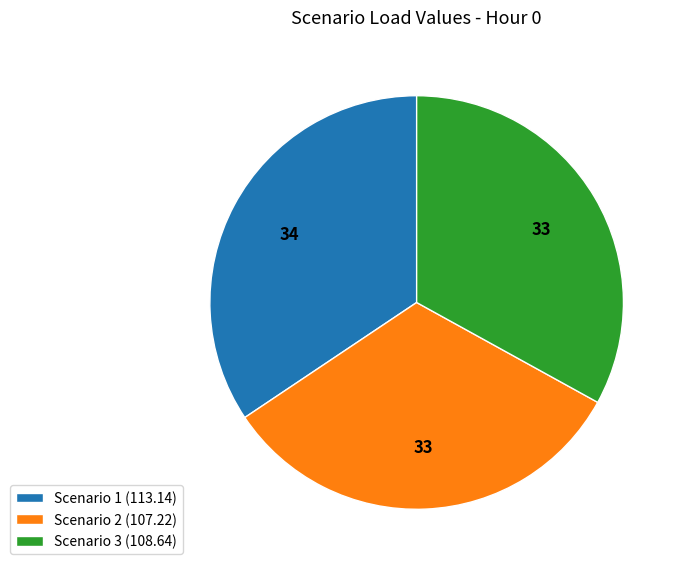

Does Scenario 1 (113.14) account for over 50% of the chart?

No